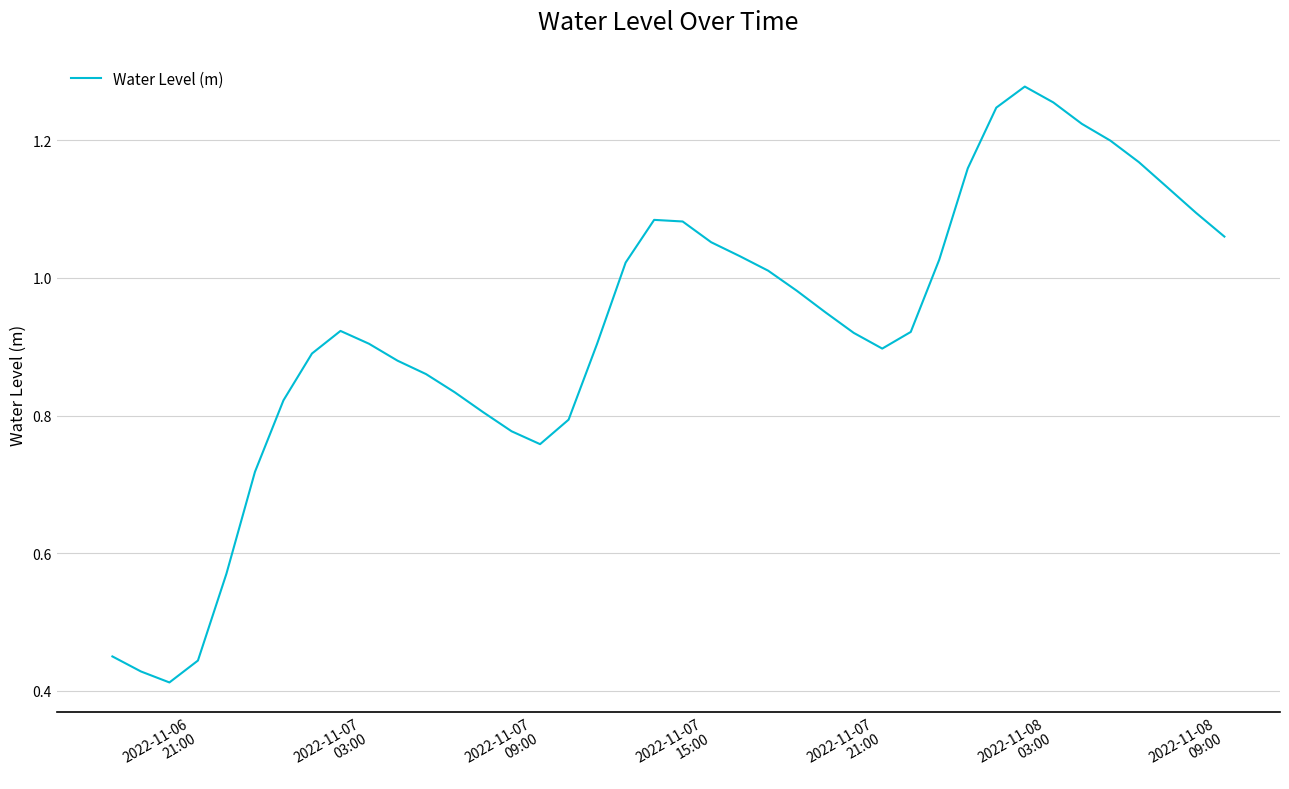

Count the number of categories in the chart.

40